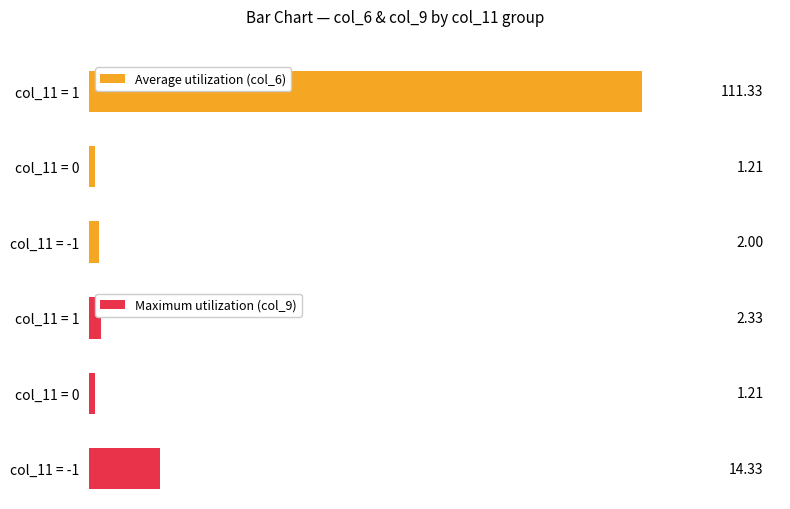

Rank the categories by Average utilization (col_6) value from highest to lowest.

col_11 = 1, col_11 = -1, col_11 = 0